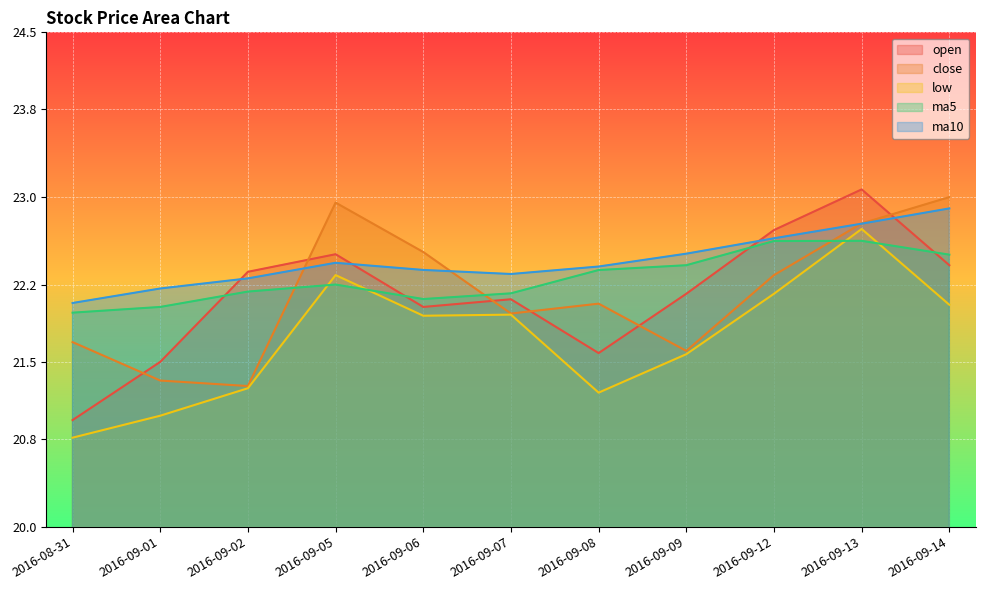

What is the total value across all series at 2016-09-07?

110.4